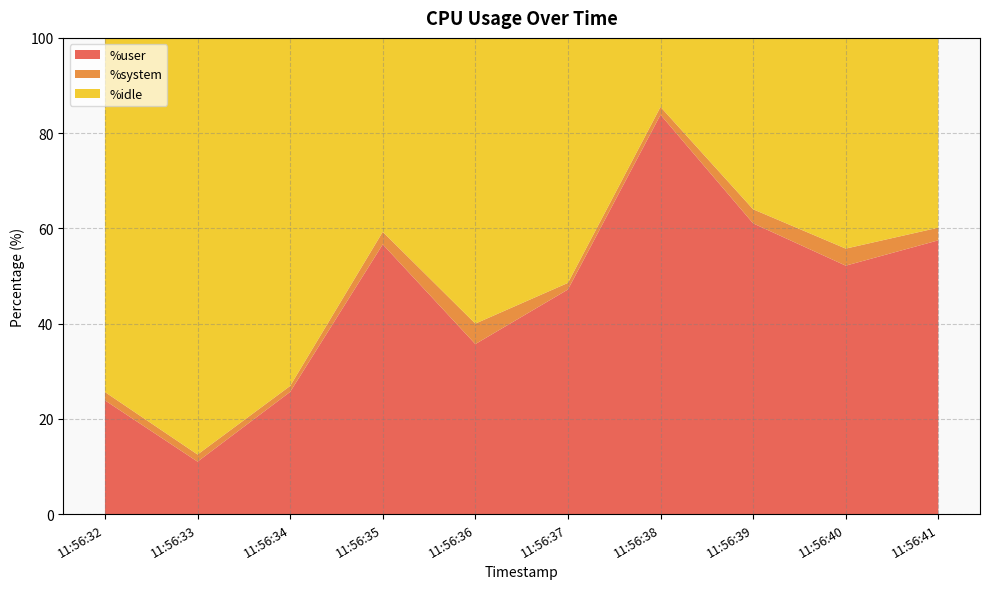

Reading right to left, list all the values displayed in this chart.

%user: 11:56:41=57.5	11:56:40=52.2	11:56:39=61.0	11:56:38=83.9	11:56:37=47.2	11:56:36=35.7	11:56:35=56.6	11:56:34=25.7	11:56:33=11.0	11:56:32=23.9
%system: 11:56:41=2.7	11:56:40=3.6	11:56:39=3.0	11:56:38=1.6	11:56:37=1.4	11:56:36=4.3	11:56:35=2.6	11:56:34=1.2	11:56:33=1.5	11:56:32=1.8
%idle: 11:56:41=39.9	11:56:40=44.2	11:56:39=36.0	11:56:38=14.5	11:56:37=51.5	11:56:36=60.0	11:56:35=40.7	11:56:34=73.1	11:56:33=87.5	11:56:32=74.4